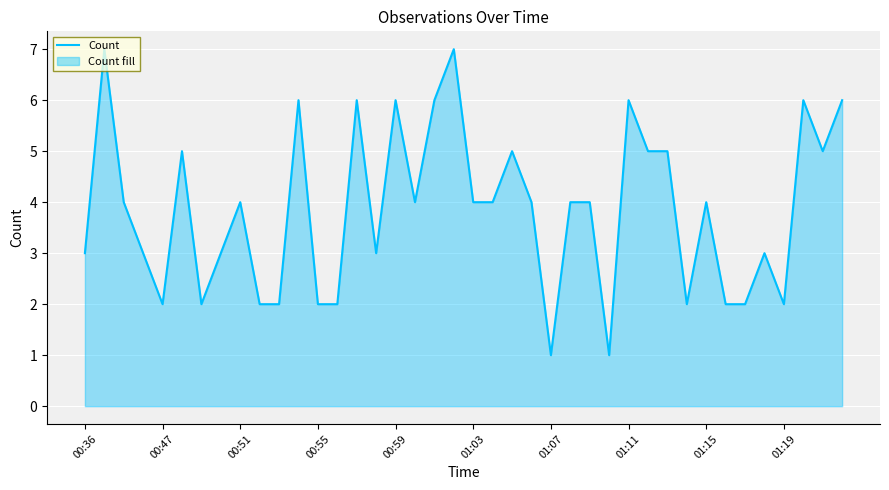

Is it true that the value at 00:59 is 6?

True